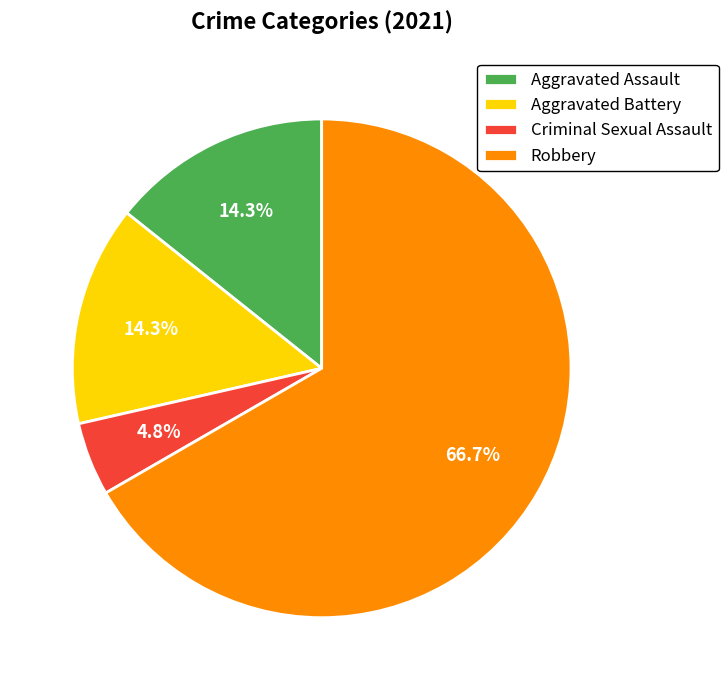

Is the sum of Robbery and Criminal Sexual Assault greater than half?

Yes